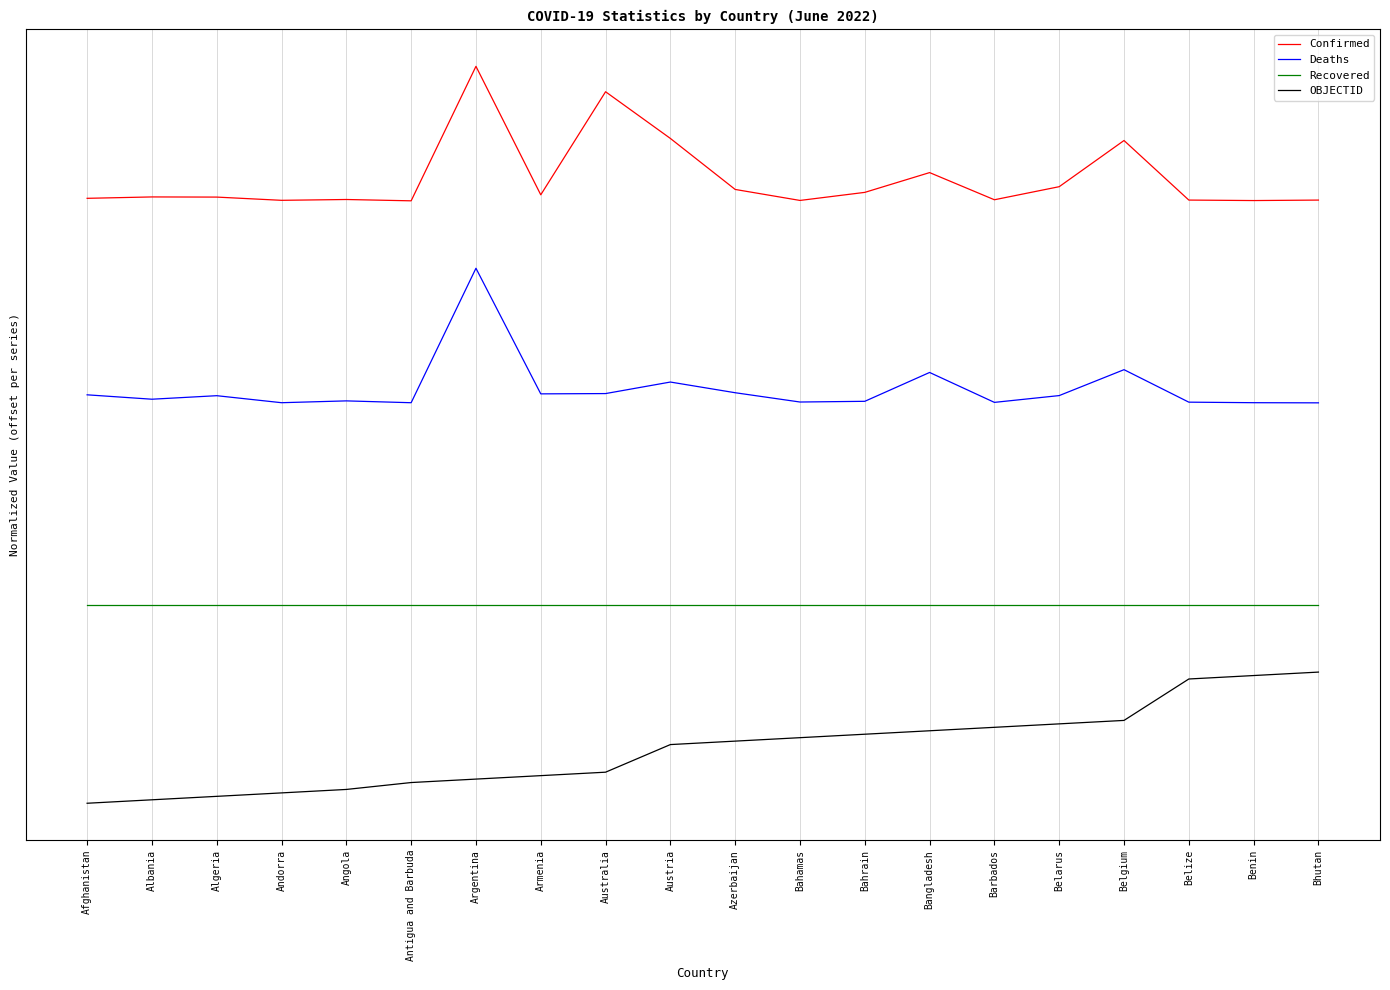

Does the chart display data point markers on the line(s)?

No